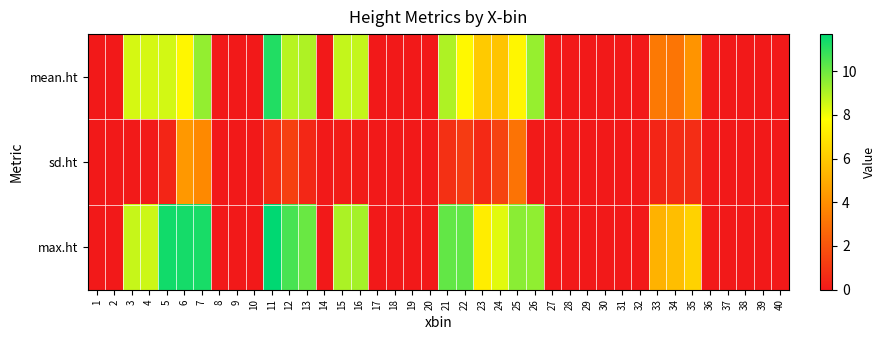

List the series in order of their overall mean, highest first.

max.ht, mean.ht, sd.ht